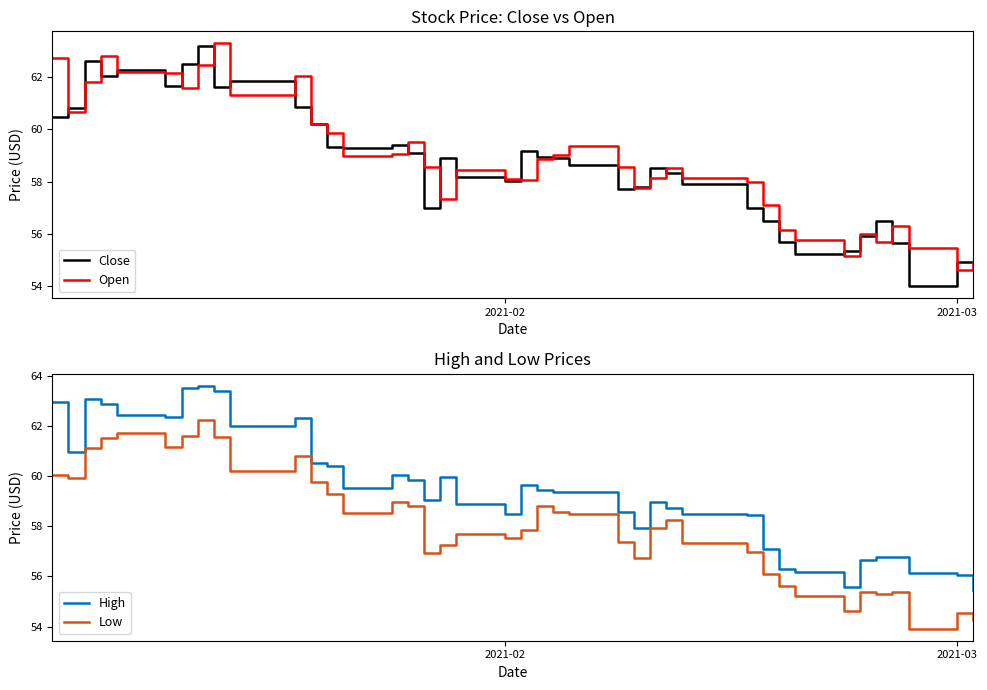

True or false: High and Low cross at least once.

False